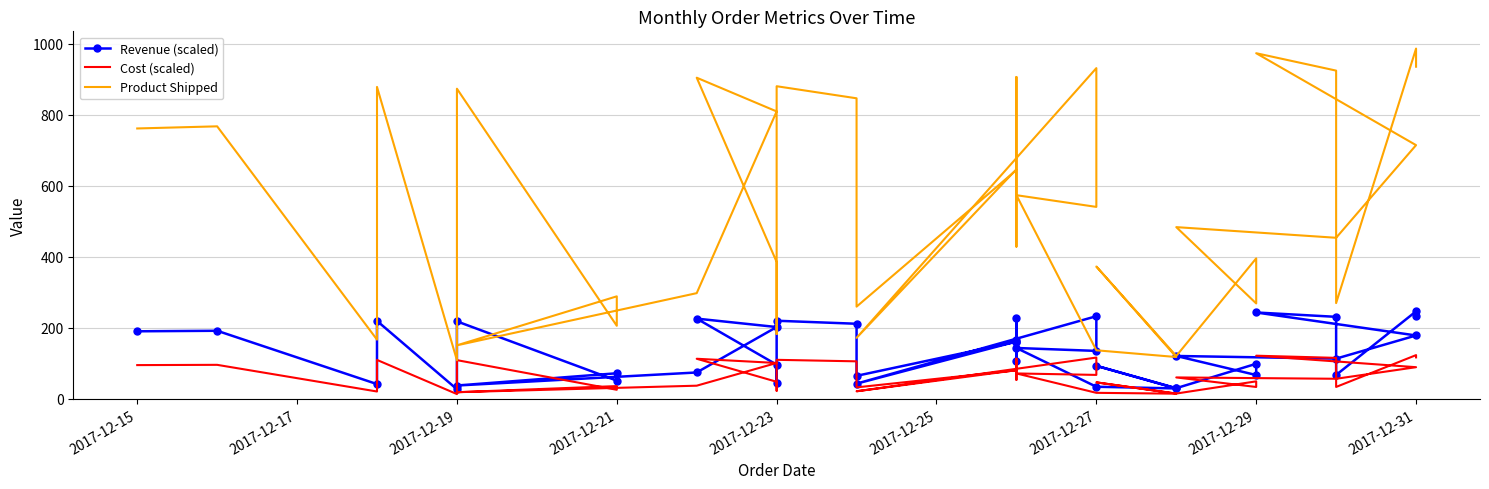

True or false: Cost (scaled) and Product Shipped intersect in this chart.

False